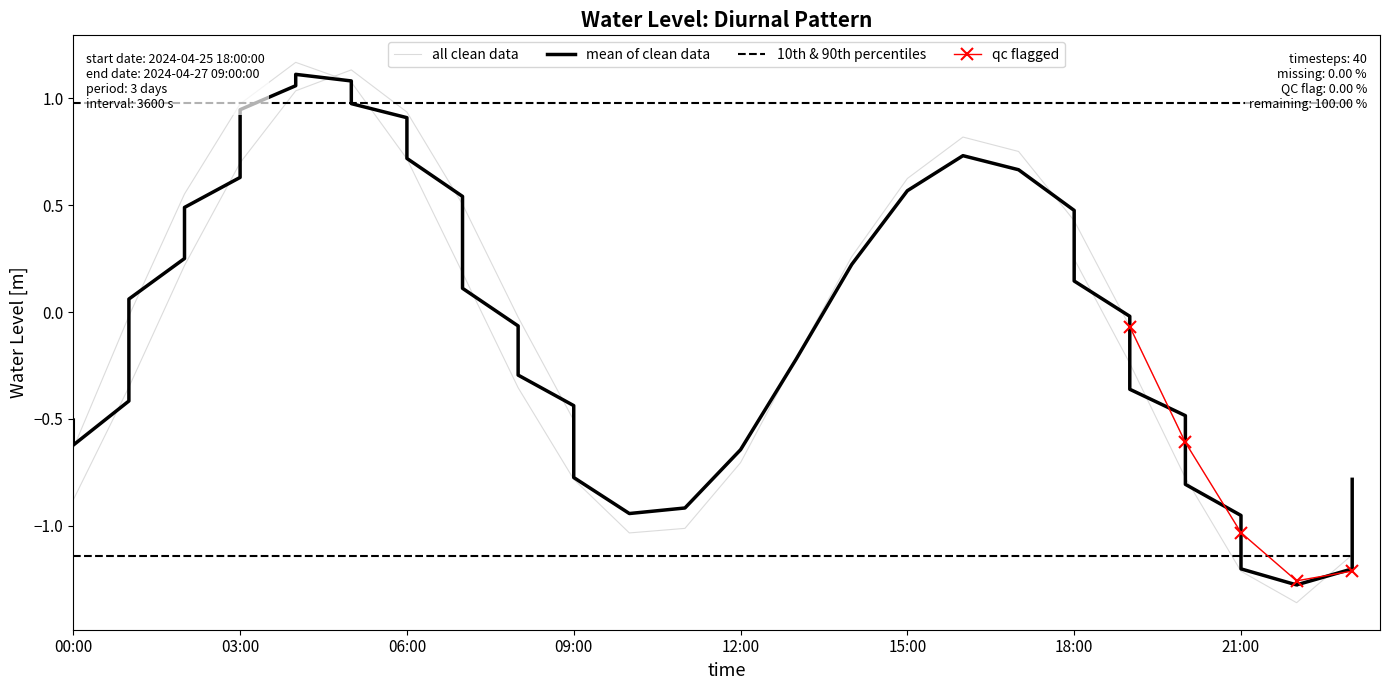

How many data points are above 0?

18